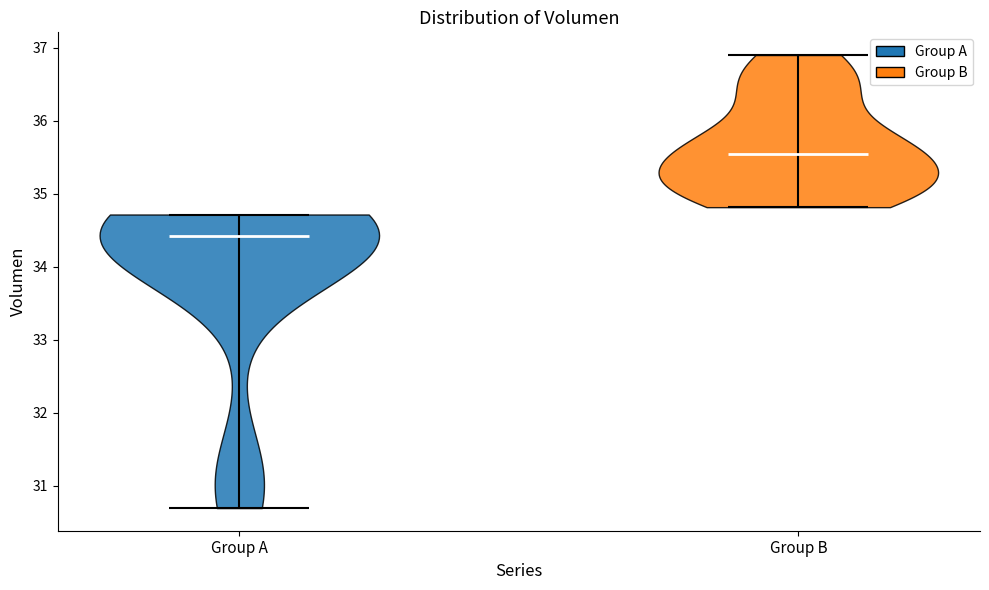

Which violin has the highest median line?

Group B